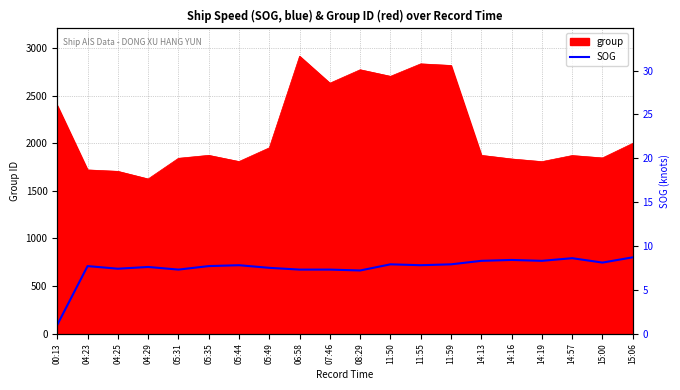

The chart shows a value of 7.9 at 11:50. True or false?

True